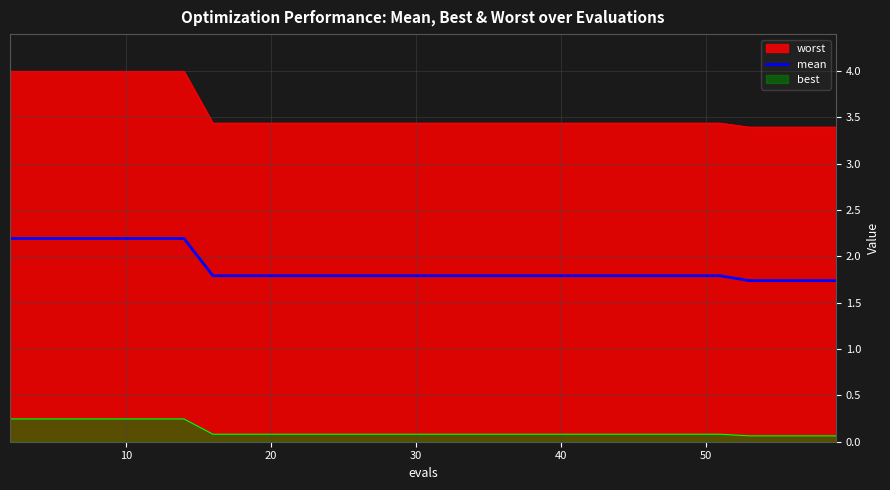

Which series has the largest range (max minus min)?

worst